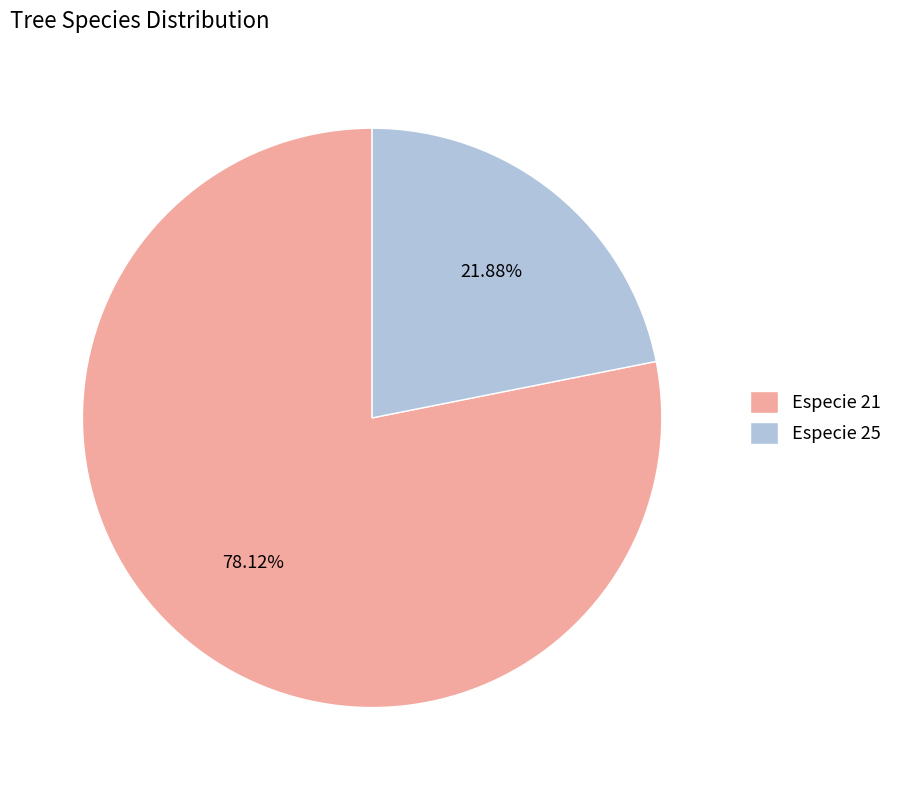

Between Especie 21 and Especie 25, which is larger?

Especie 21